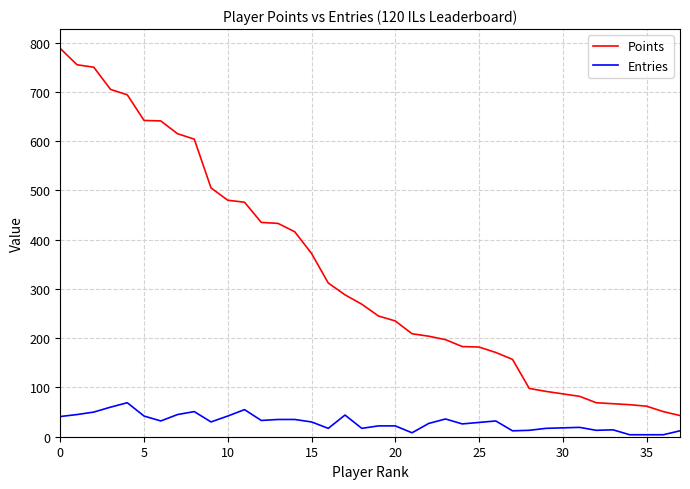

Which series has the largest total across all categories?

Points